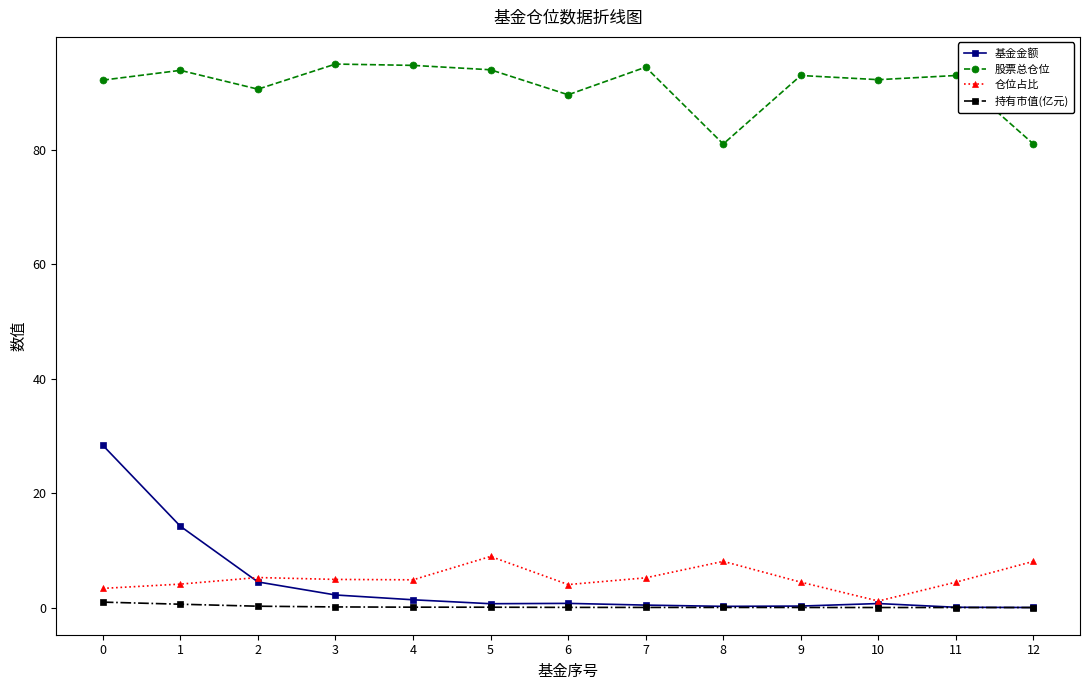

What are all the series names shown in the legend?

基金金额, 股票总仓位, 仓位占比, 持有市值(亿元)